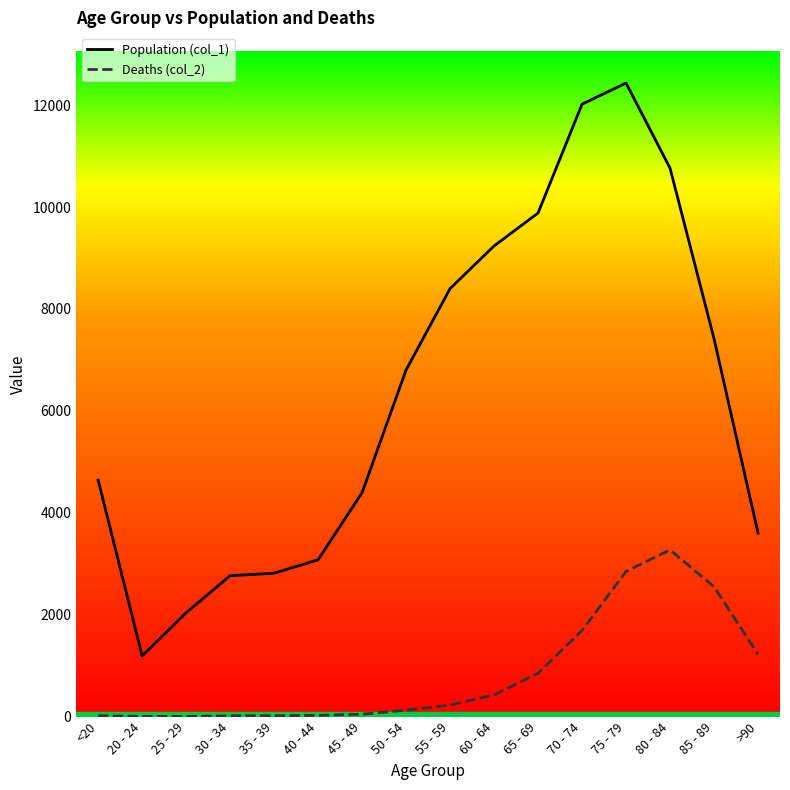

The value of Population (col_1) at <20 is 4641. True or false?

True